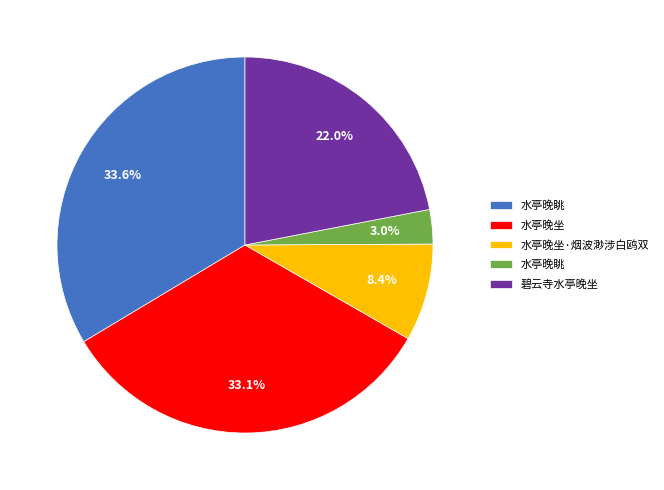

Is there any slice that represents more than half of the pie?

No